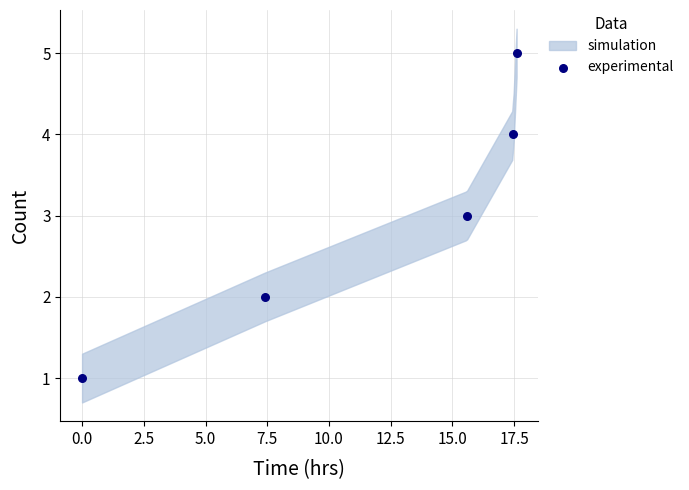

What is the range of Y values (max minus min)?

4